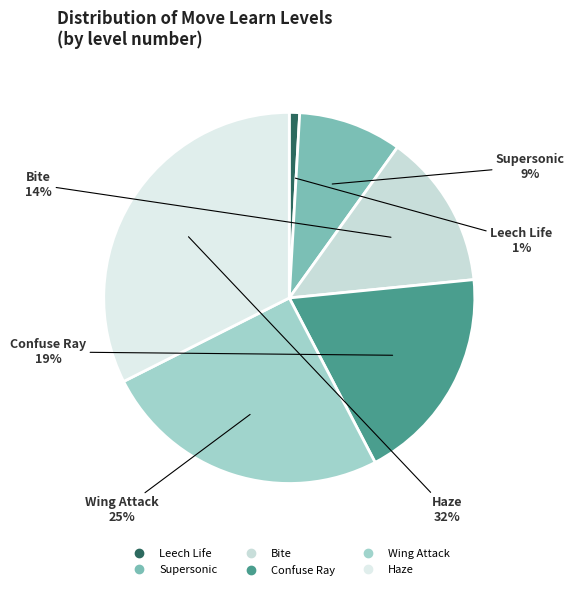

What percentage is the Wing Attack slice, to the nearest percent?

25%